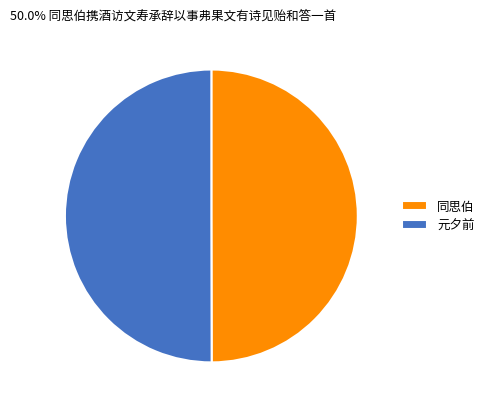

Is it true that 元夕前 is 50% of the pie?

True